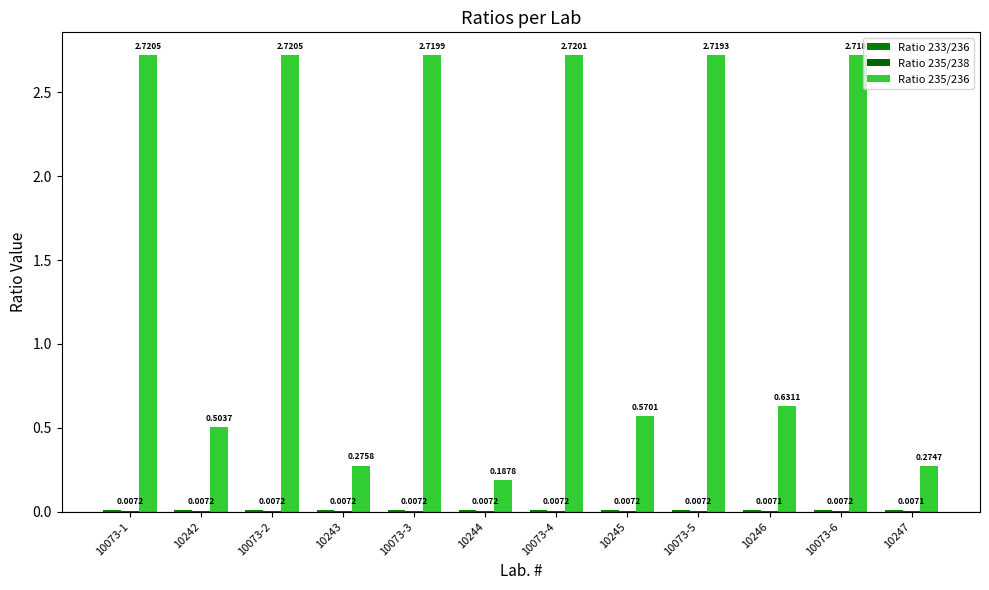

Between 10073-1 and 10073-2, which series saw the biggest shift?

Ratio 233/236